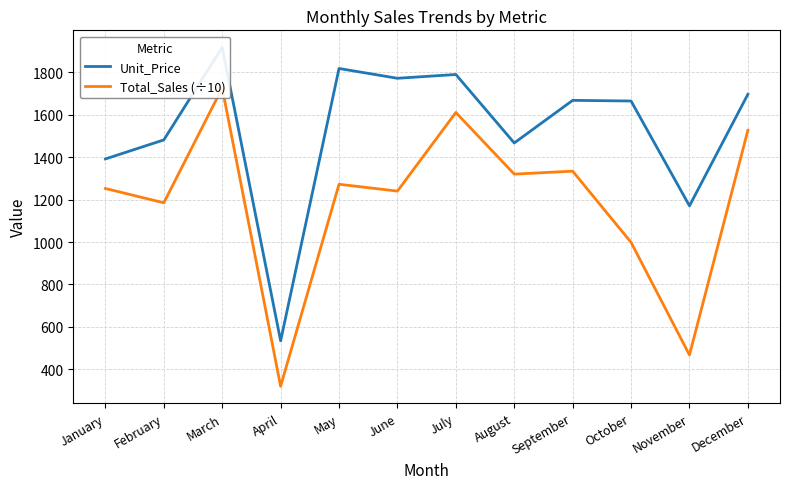

What is the value of the Unit_Price point at the 8th from the left?

1466.4